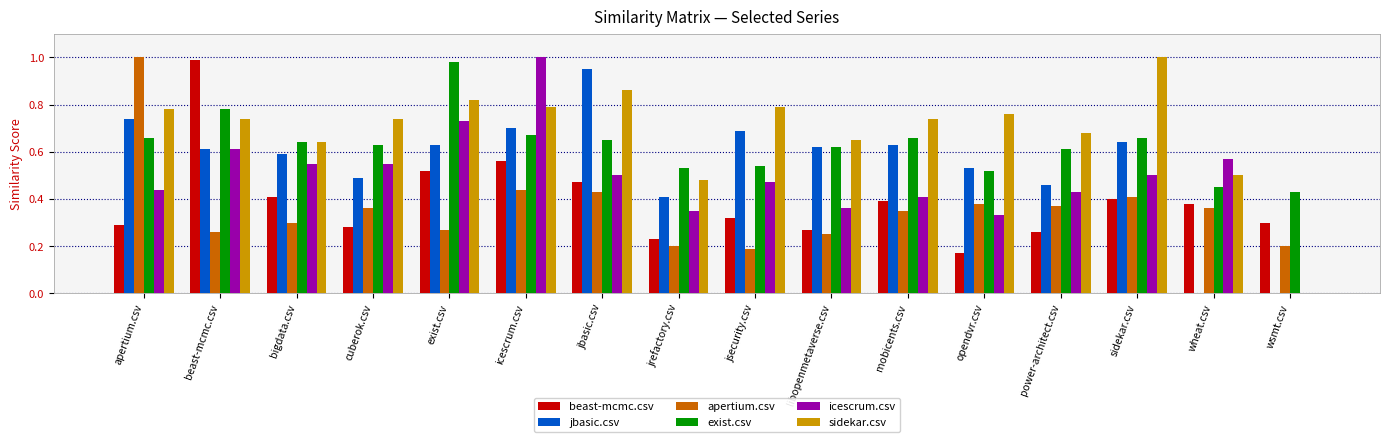

What is the sum of all exist.csv values?

10.0